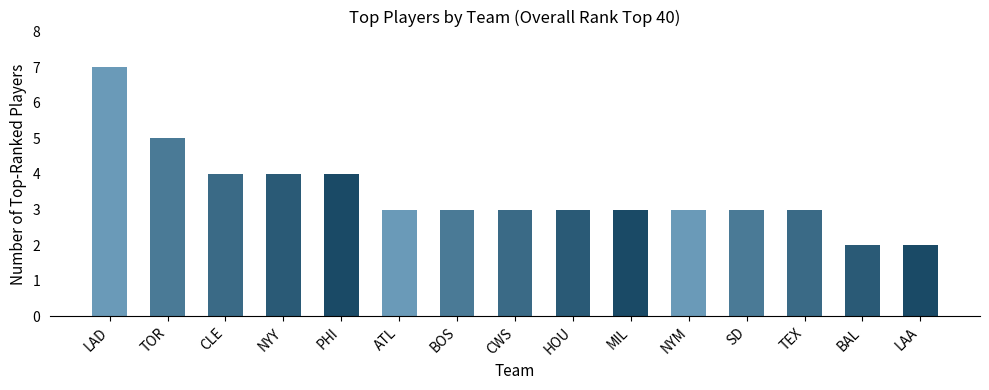

The chart shows a value of 1 at PHI. True or false?

False